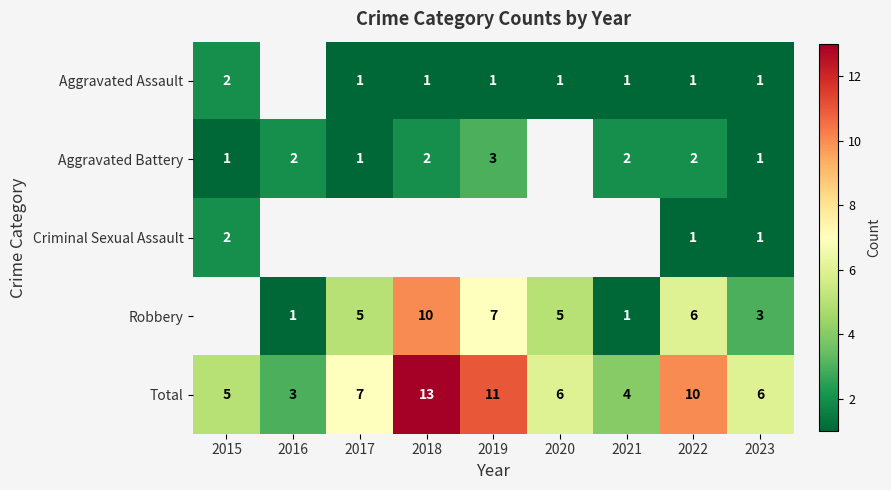

What is the sum of all Total values?

65